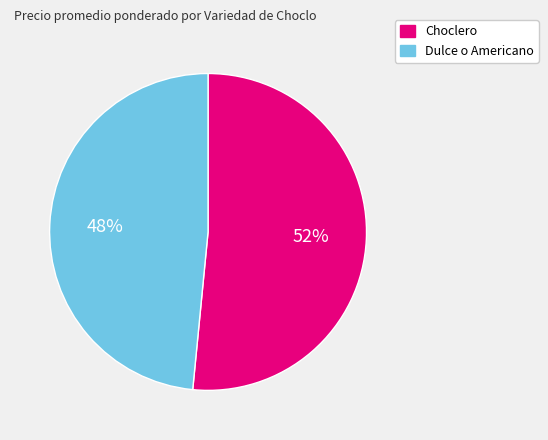

Which has a higher value, Choclero or Dulce o Americano?

Choclero